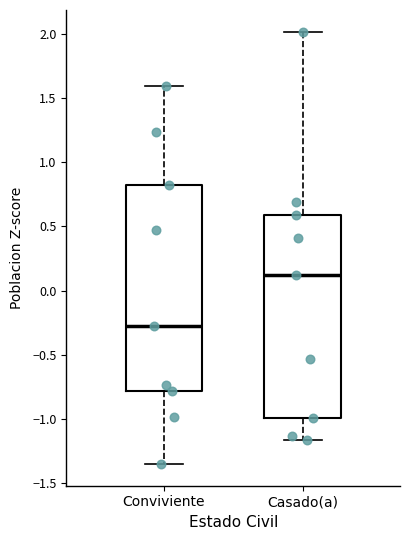

Which box's median line is the lowest?

Conviviente